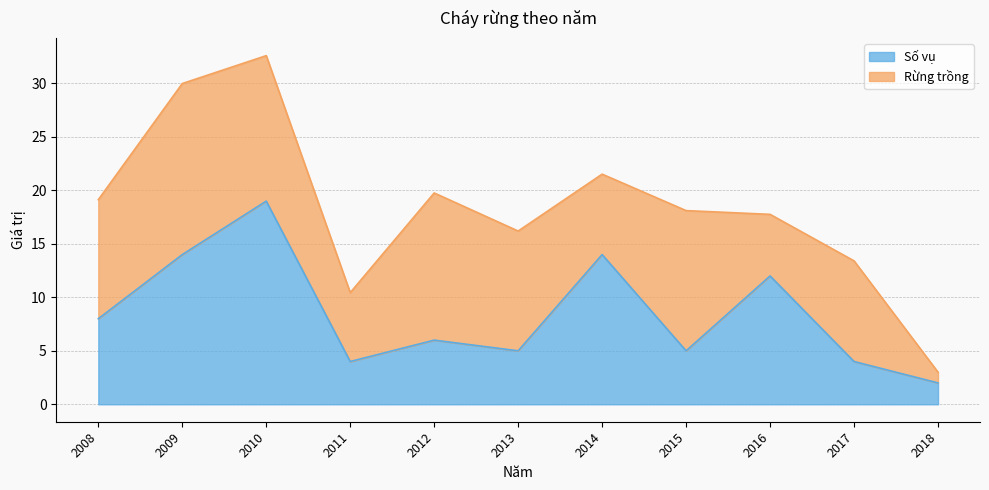

How many points are lower than both their immediate neighbors (excluding endpoints)?

3